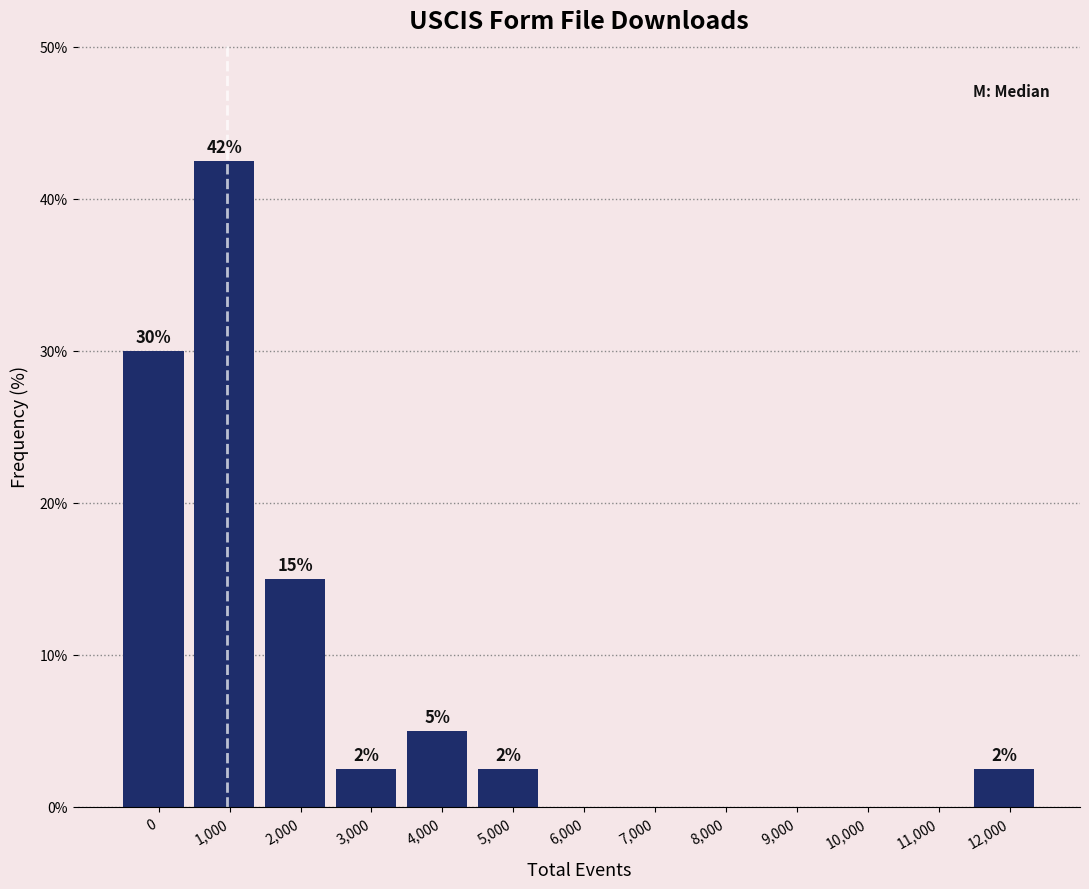

Are the bars horizontal?

No